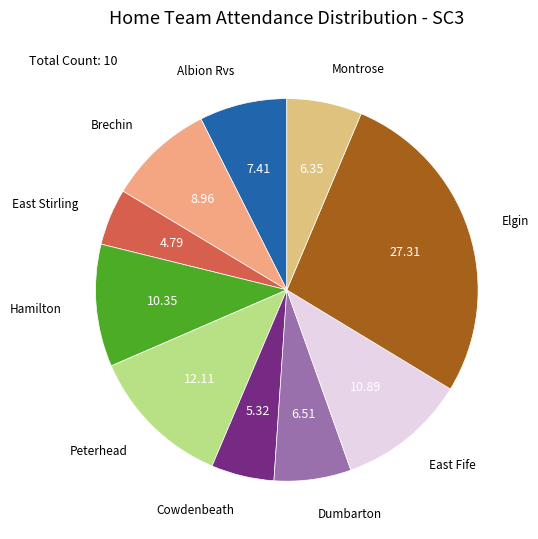

How many slices are in this pie chart?

10